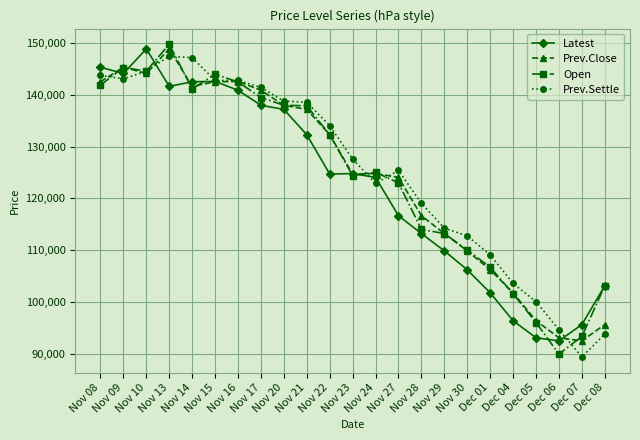

Which category has the lowest value in the Open series?

Dec 06